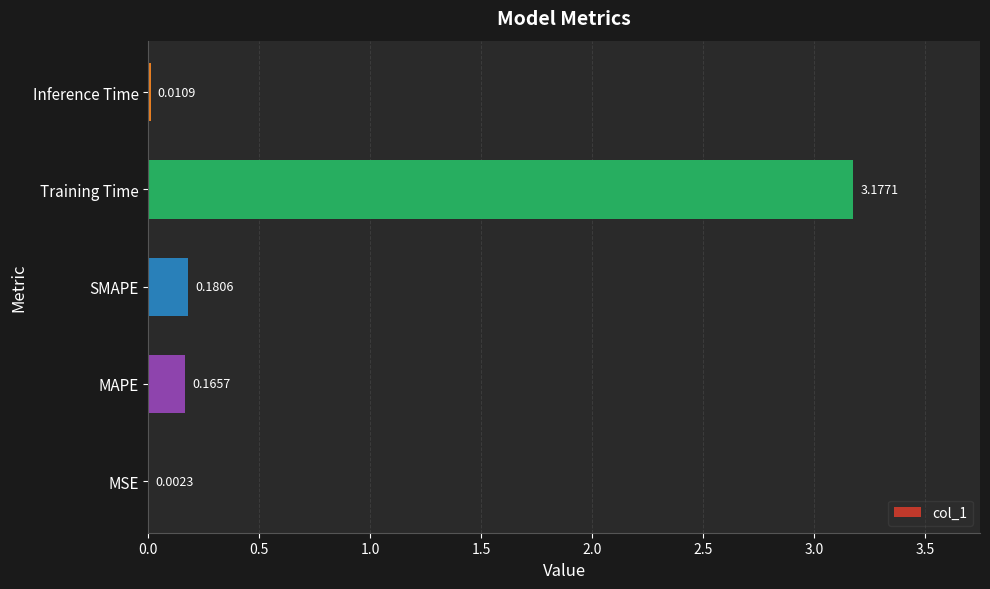

Between SMAPE and Training Time, which is larger?

Training Time